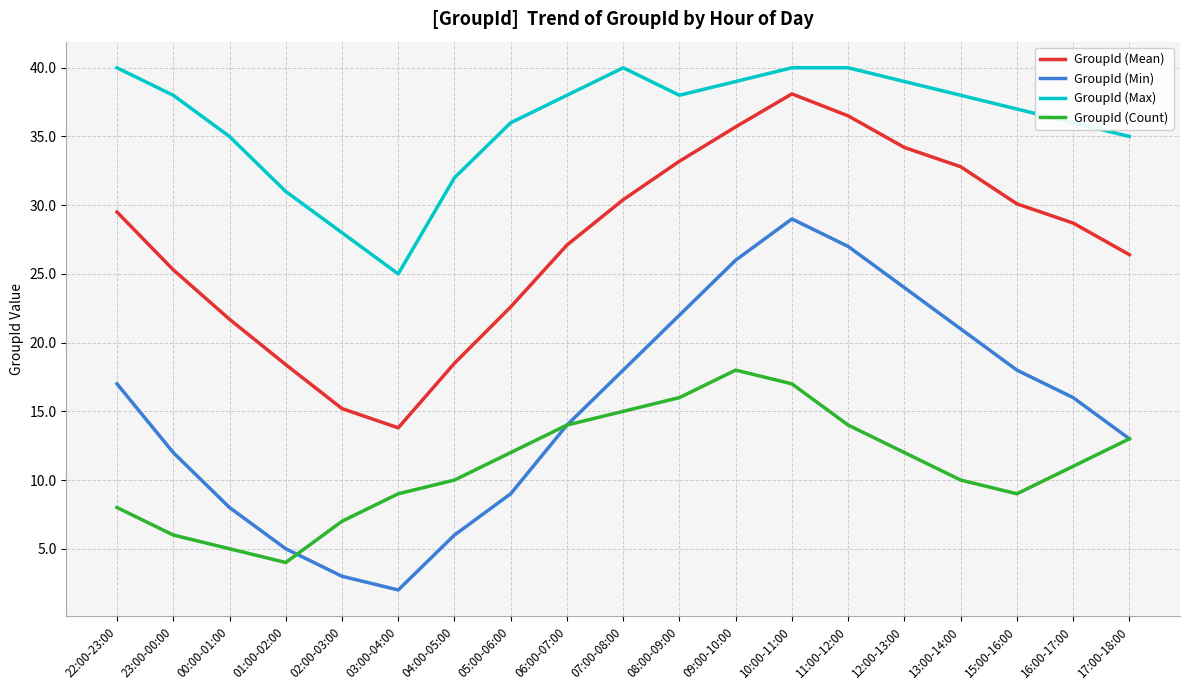

At which label does GroupId (Max) first exceed 38?

22:00-23:00